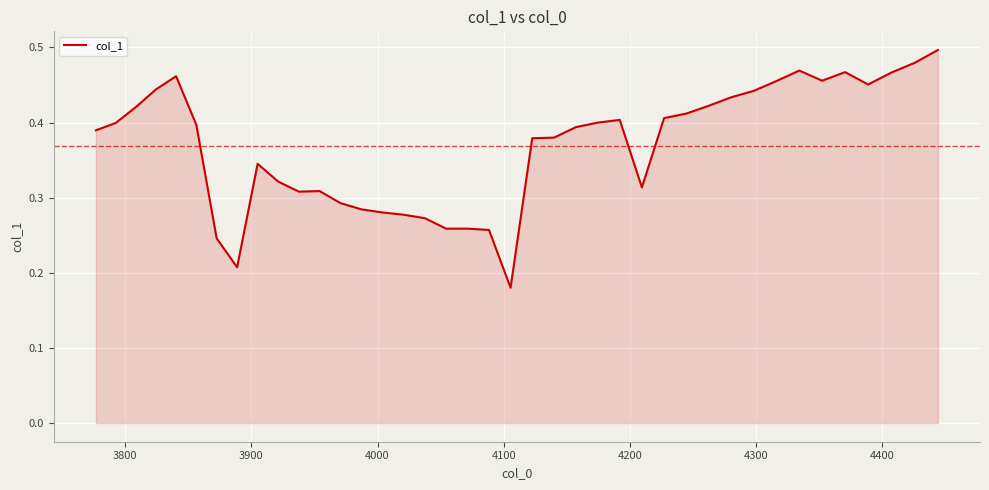

How many lines are shown in the chart?

1